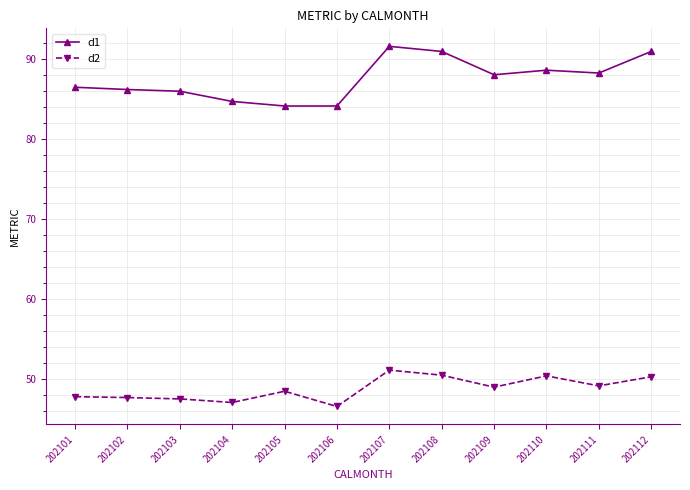

What is the difference between the maximum and minimum values in the d2 series?

4.5